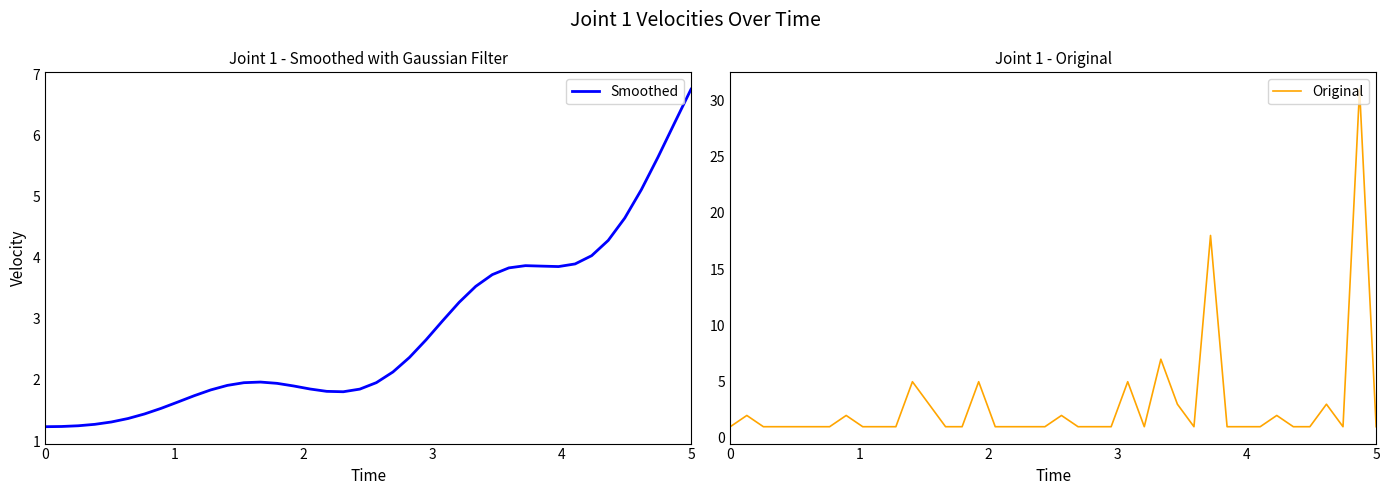

What is the difference between the maximum and second lowest values in the Original series?

30